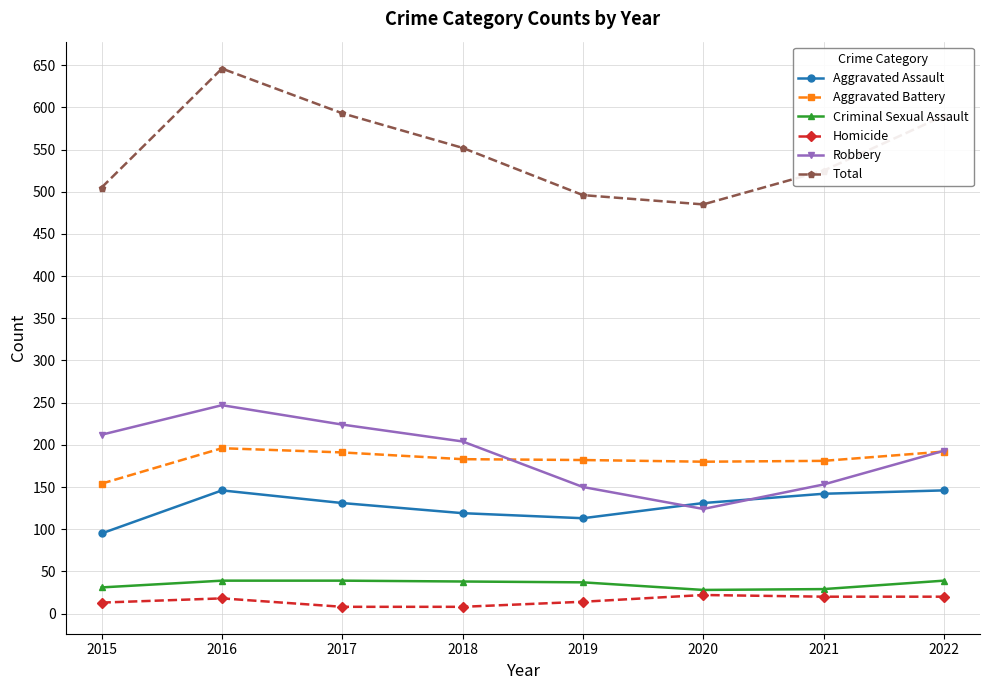

What is the difference between the highest and lowest values at 2022?

570